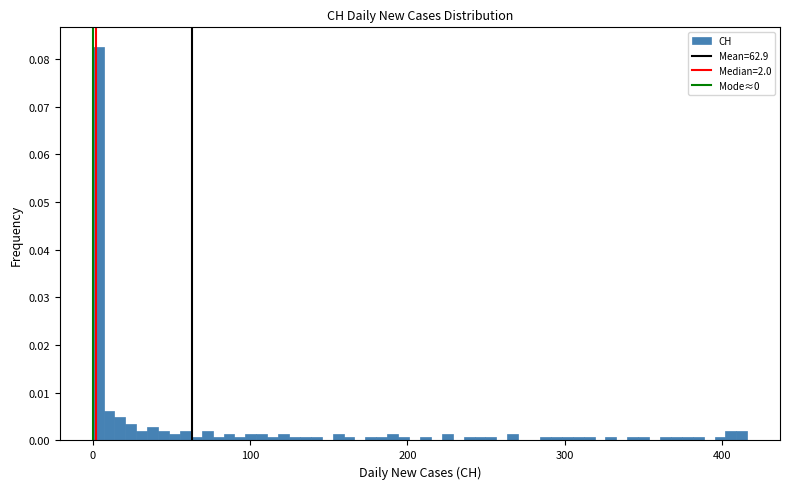

Read against the x-axis, roughly where is the centre of the tallest bar?

0